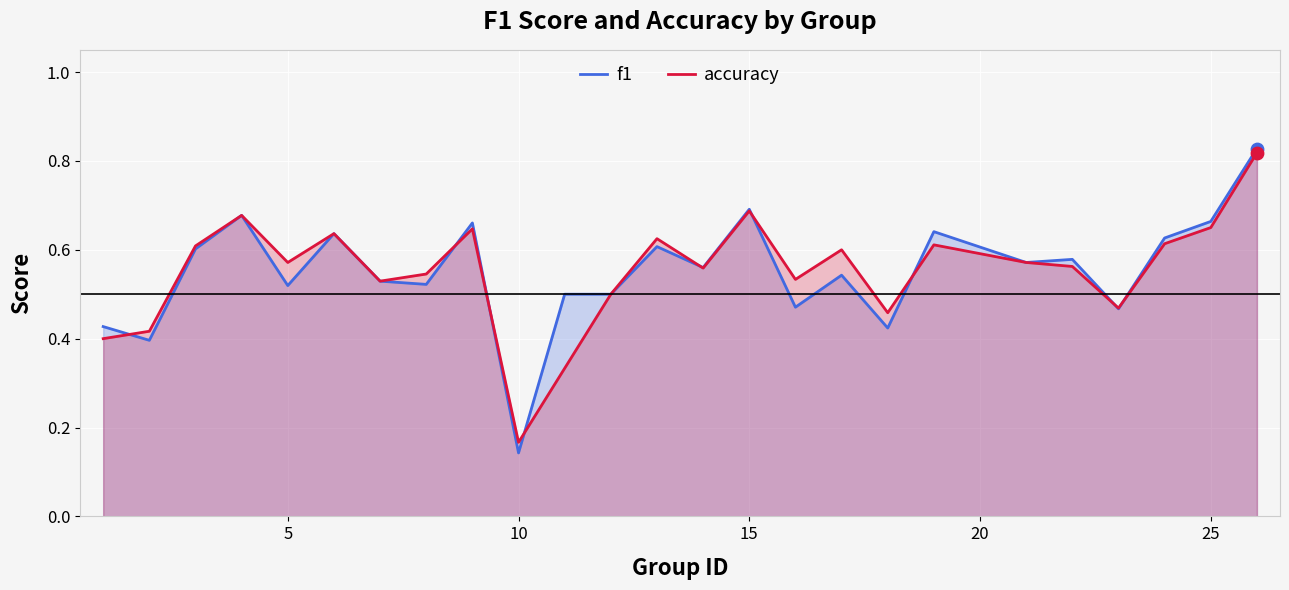

Which series contains the lowest Y value?

f1